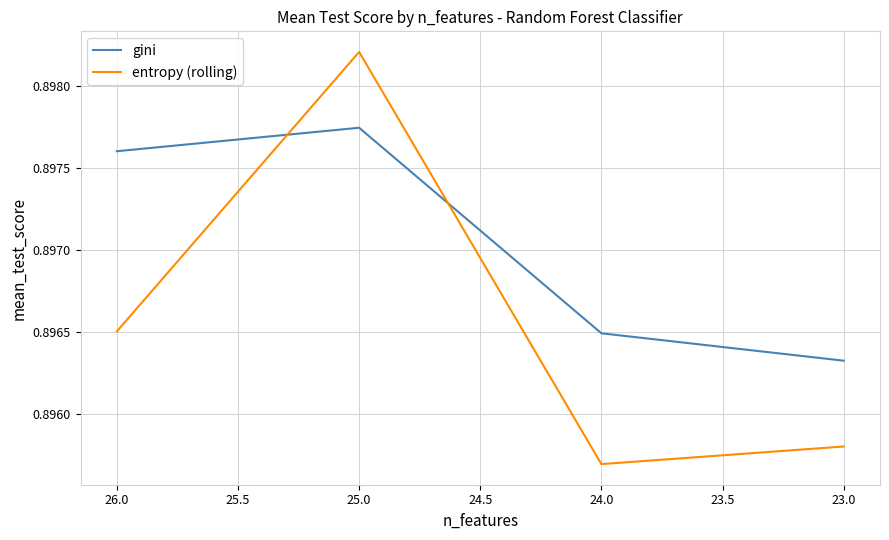

What is the minimum value shown in the chart?

0.9